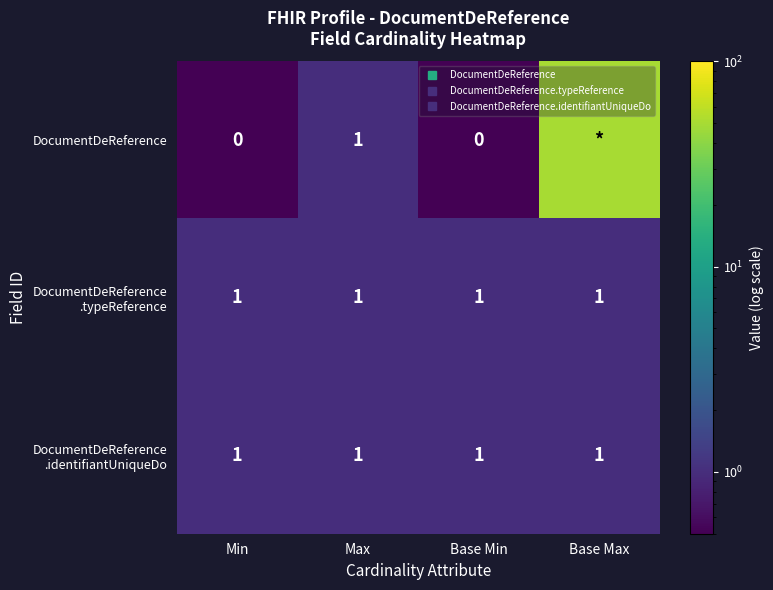

Read the DocumentDeReference .identifiantUniqueDo value at Base Max.

1.0